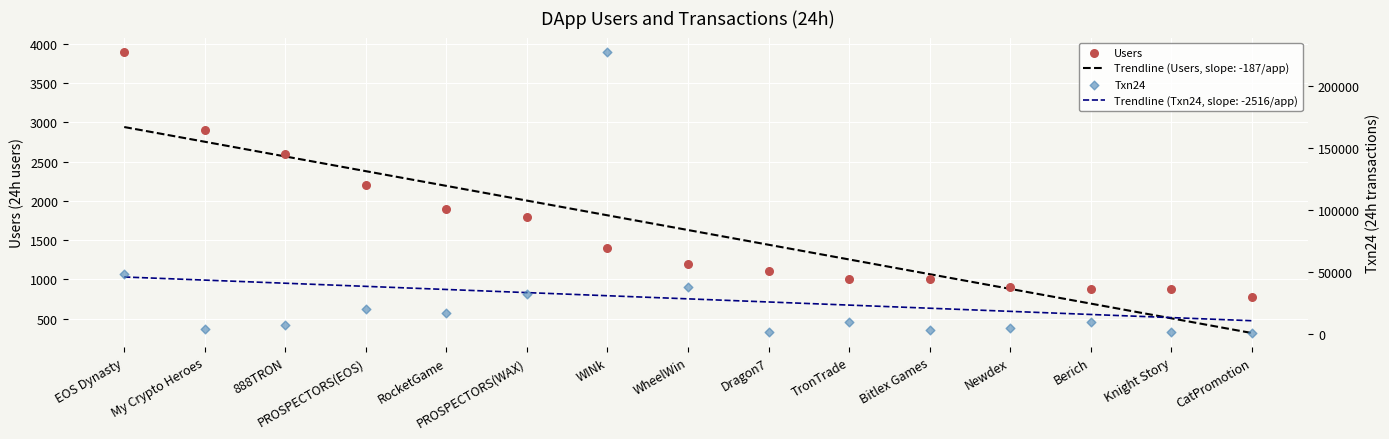

Which series contains the highest Y value?

Txn24